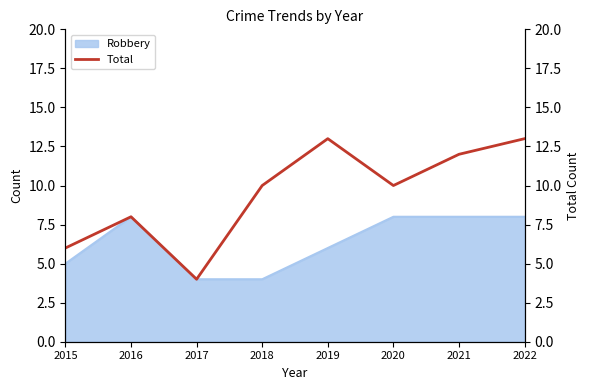

The value of Robbery at 2021 is 8. True or false?

True